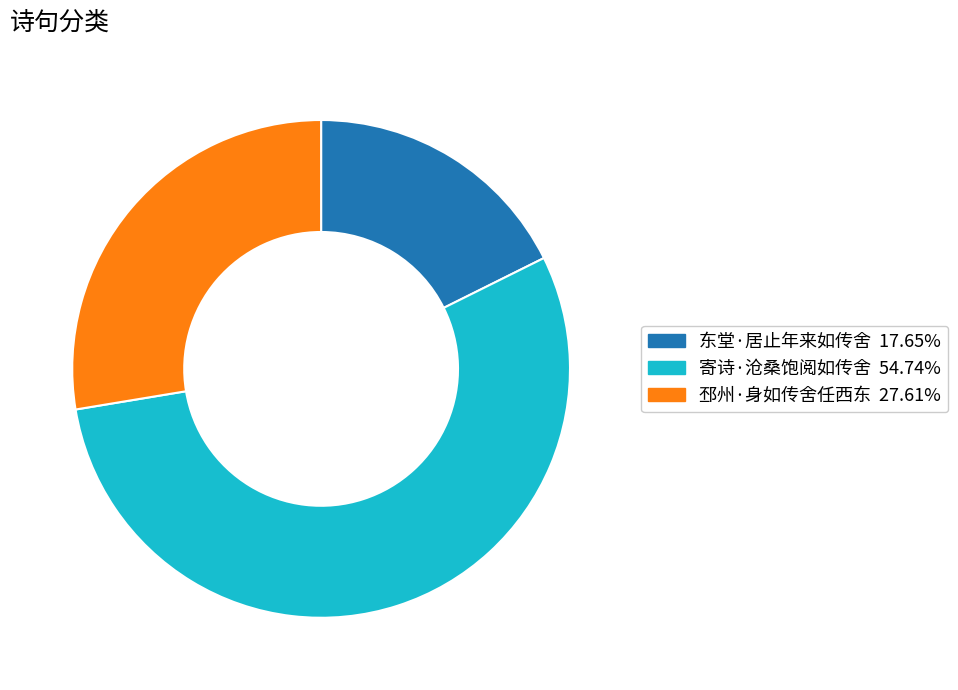

Does any single category account for the majority?

Yes